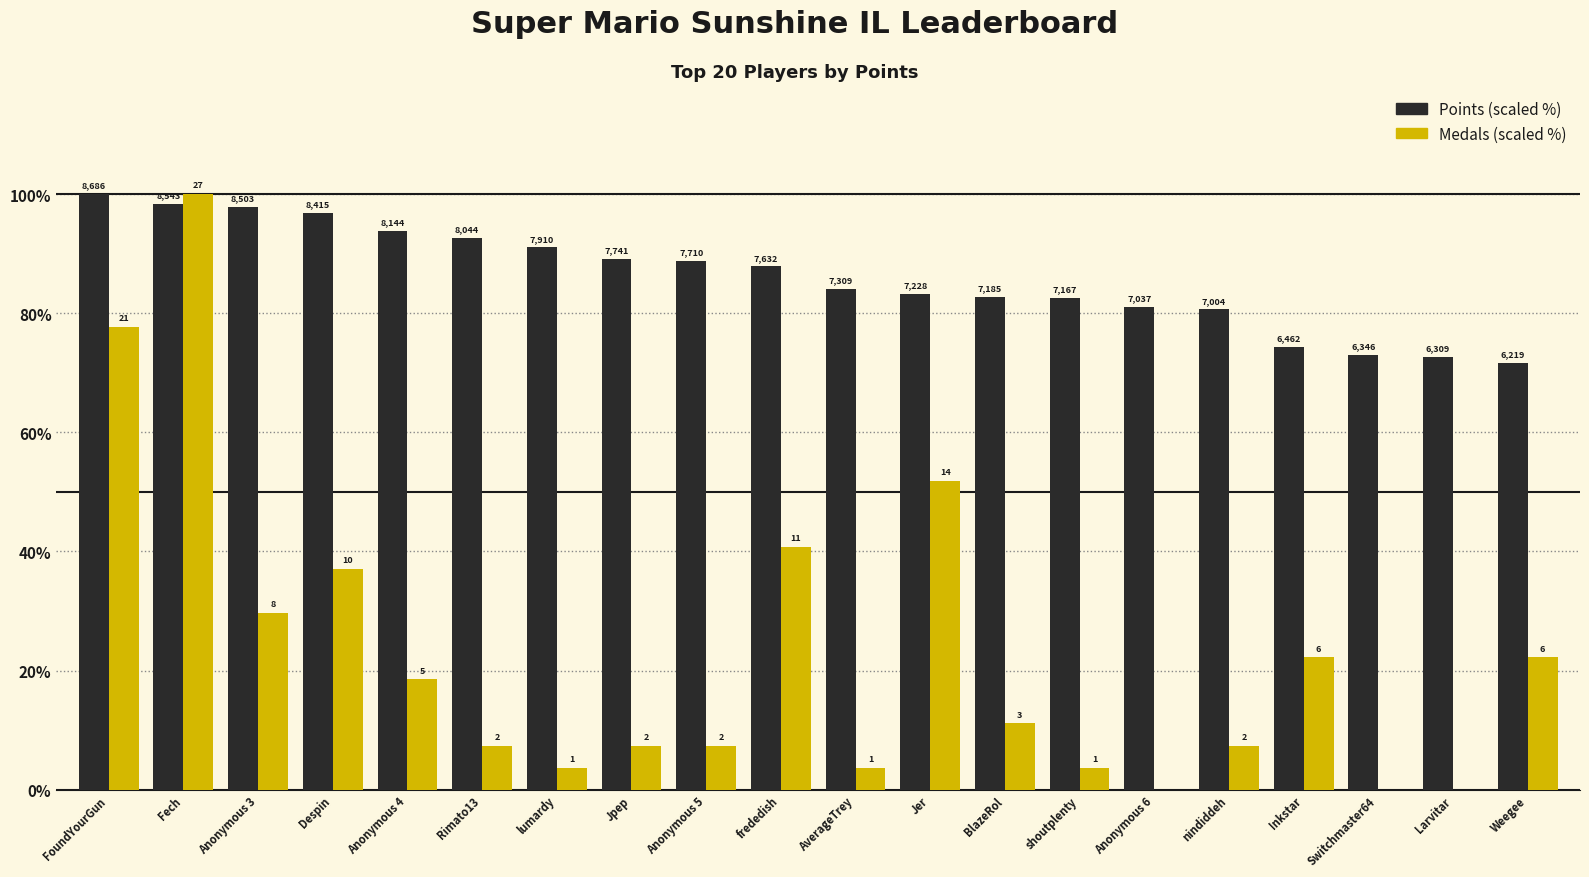

How many groups of bars are there?

20